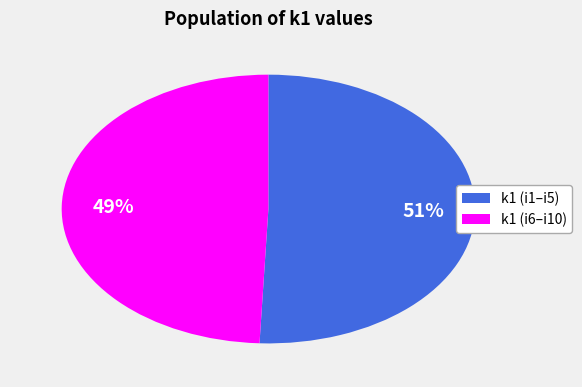

Is k1 (i1–i5) the majority of the pie?

Yes